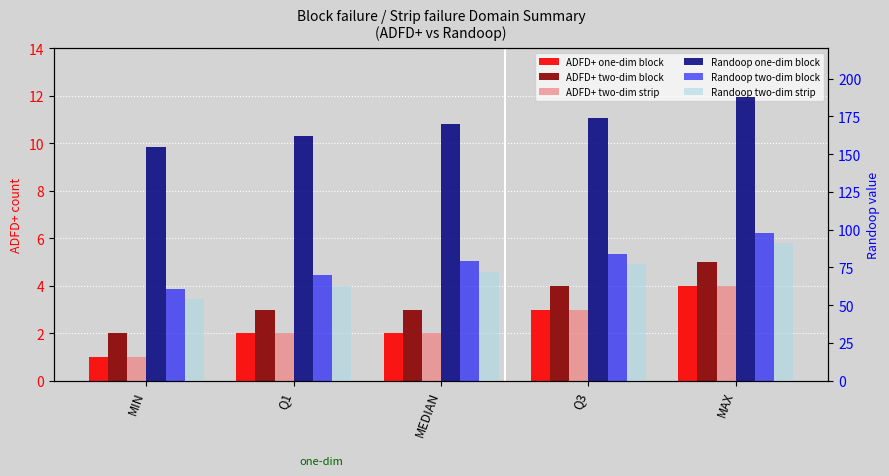

Which series has the widest spread of values?

Randoop two-dim block